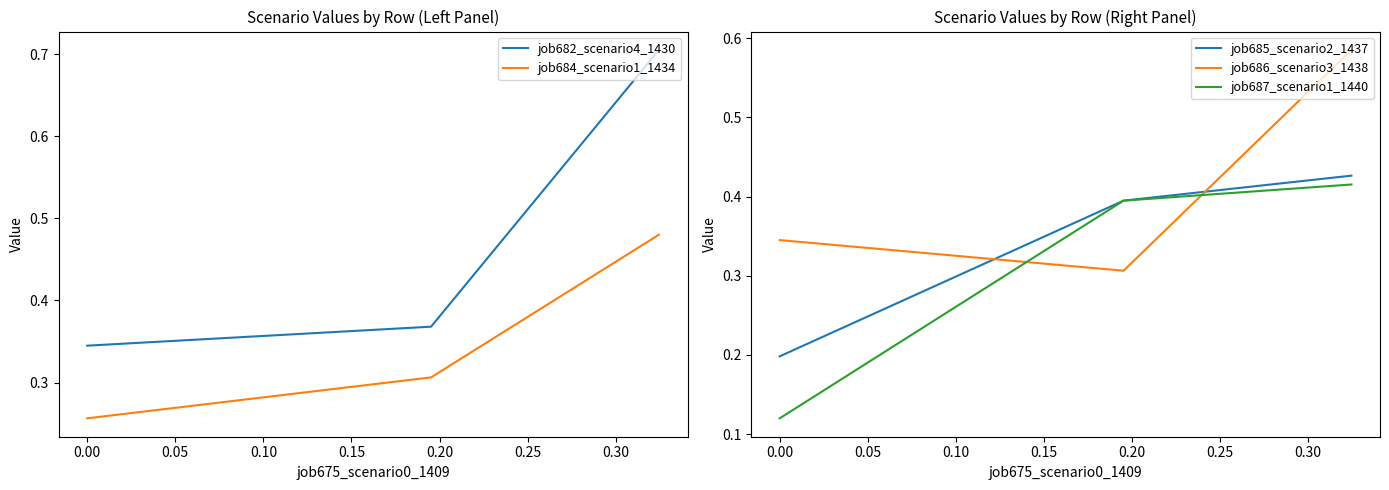

Is it true that job682_scenario4_1430 equals 0.9 at −0.05?

False